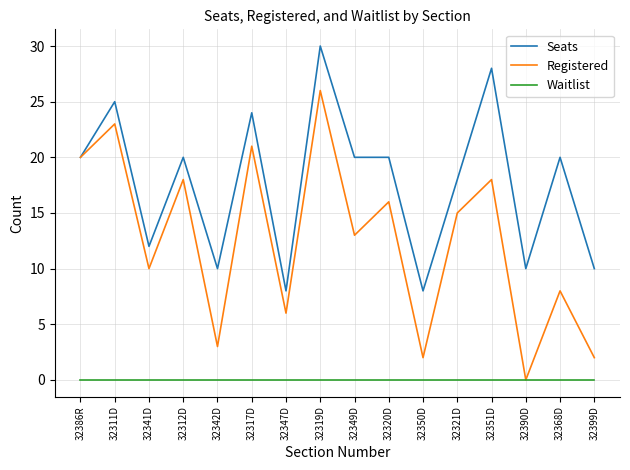

What position from the right is 32311D?

15